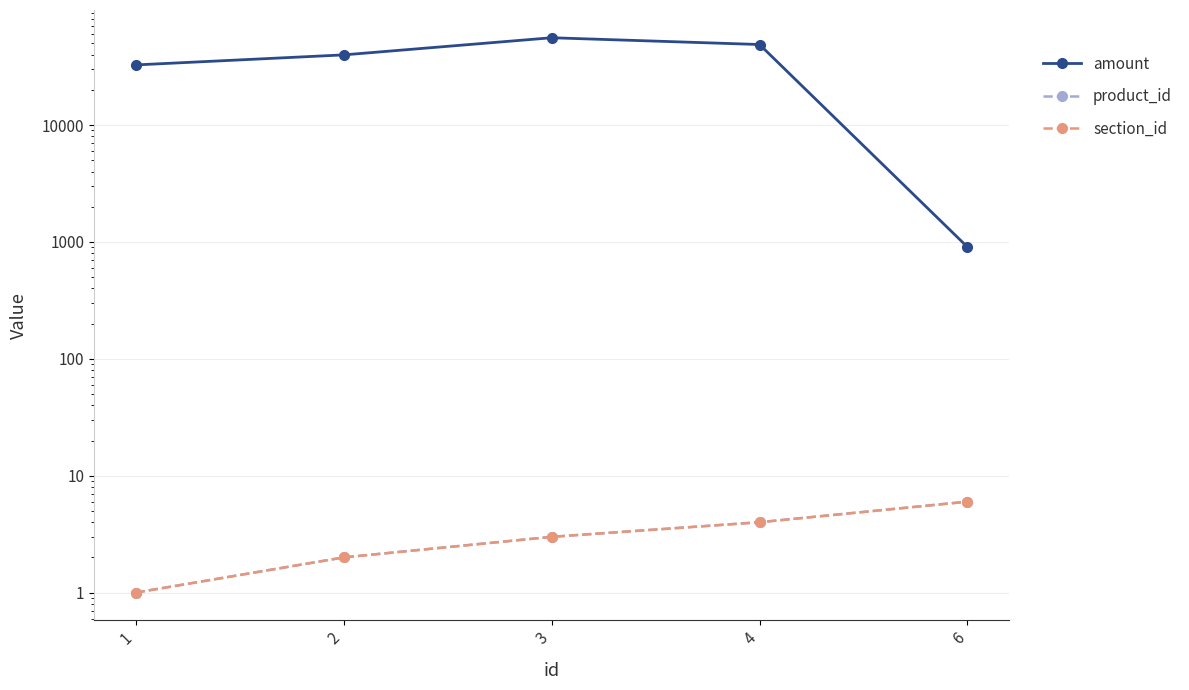

What is the difference between the amount values at 6 and 3?

54874